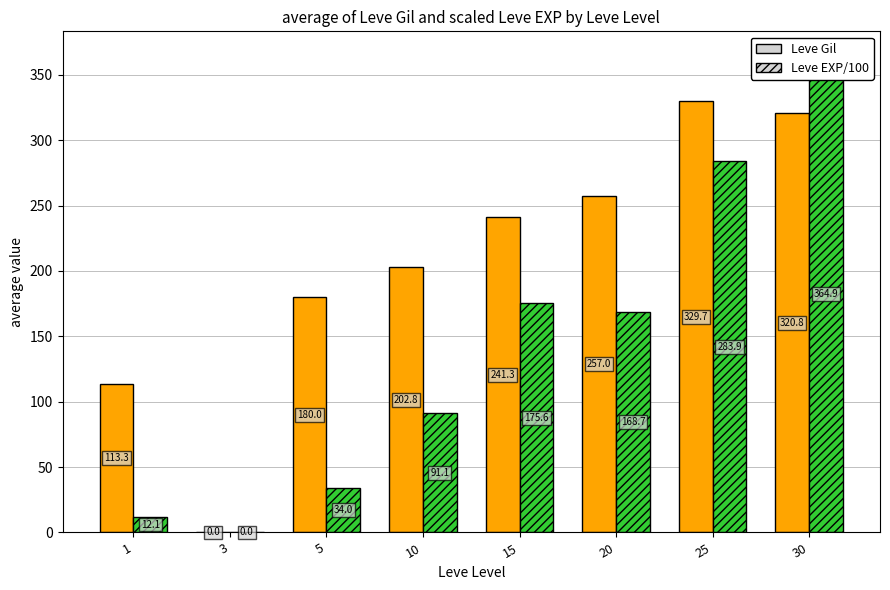

True or false: Leve Gil (avg) has a value of -141.1 at 3.

False